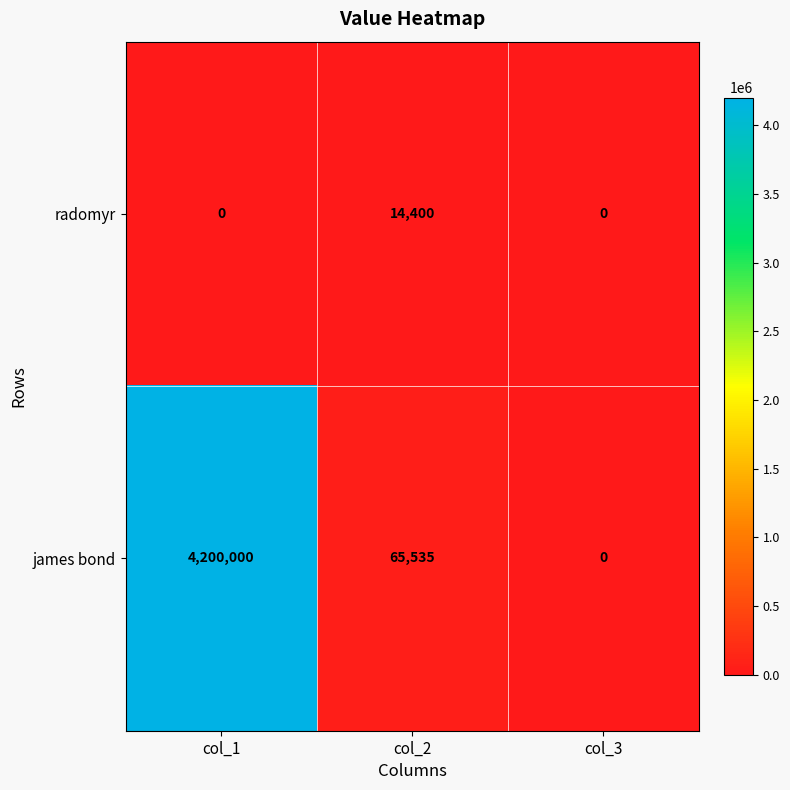

Reading left to right, list all the values displayed in this chart.

radomyr: 0	14400	0
james bond: 4200000	65535	0